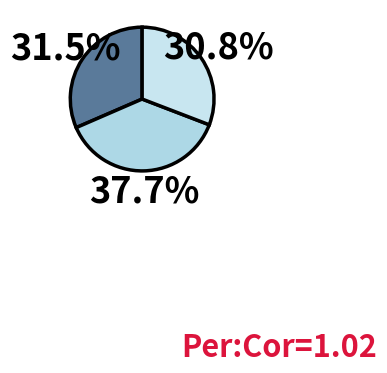

Count the number of slices in the pie.

3